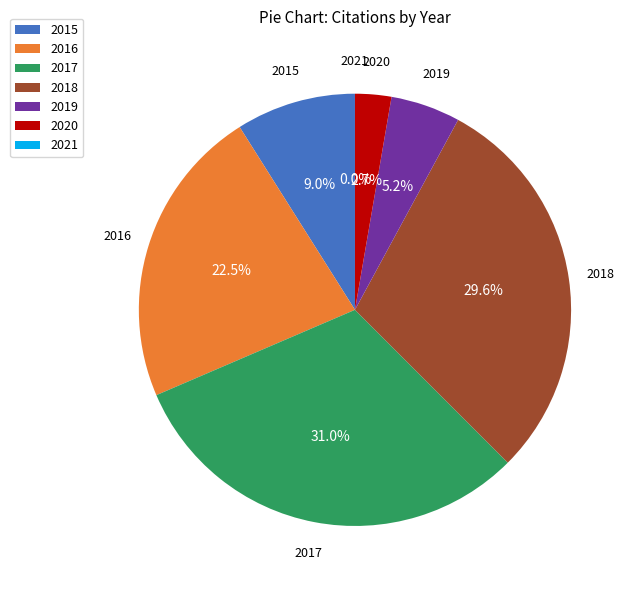

To the nearest percent, what is the average slice percentage?

14%